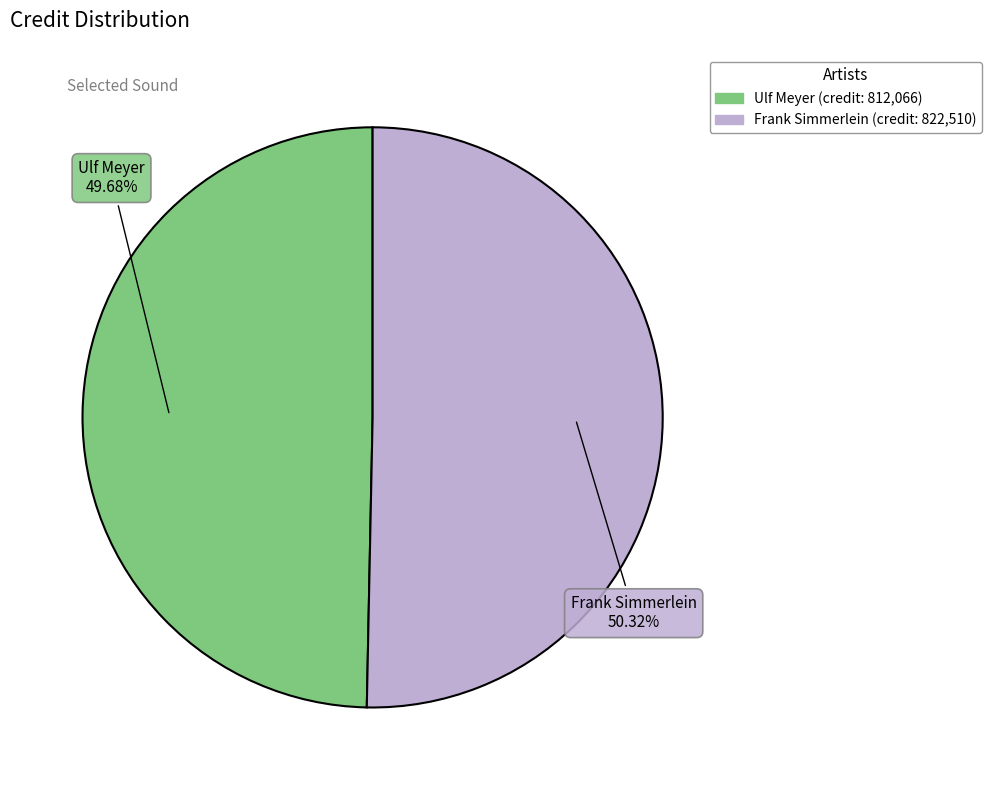

Rank the categories by value from lowest to highest.

Ulf Meyer, Frank Simmerlein